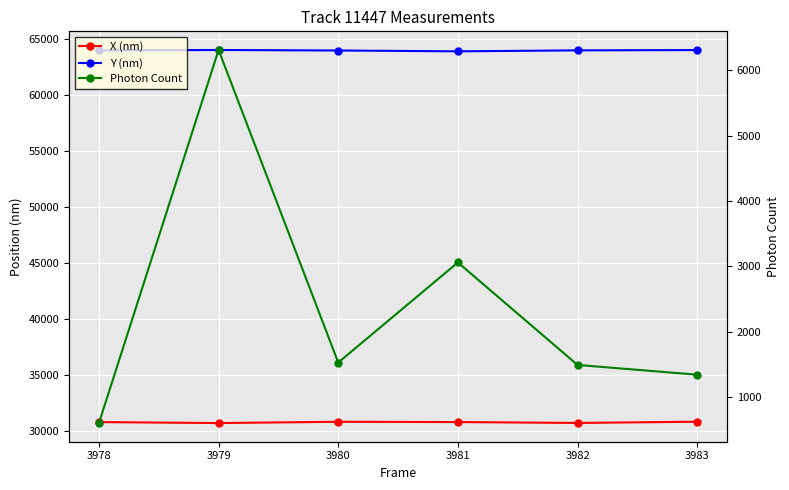

Which series has the largest total across all categories?

Y (nm)